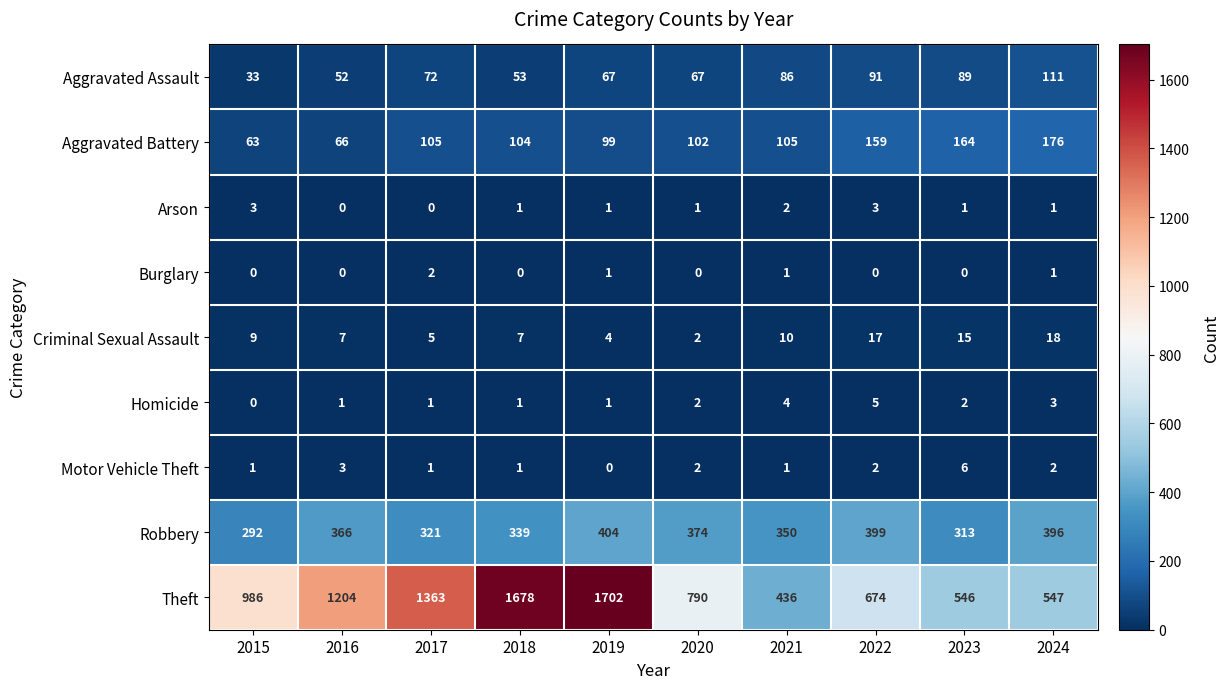

Which label corresponds to the largest value in the chart?

2019